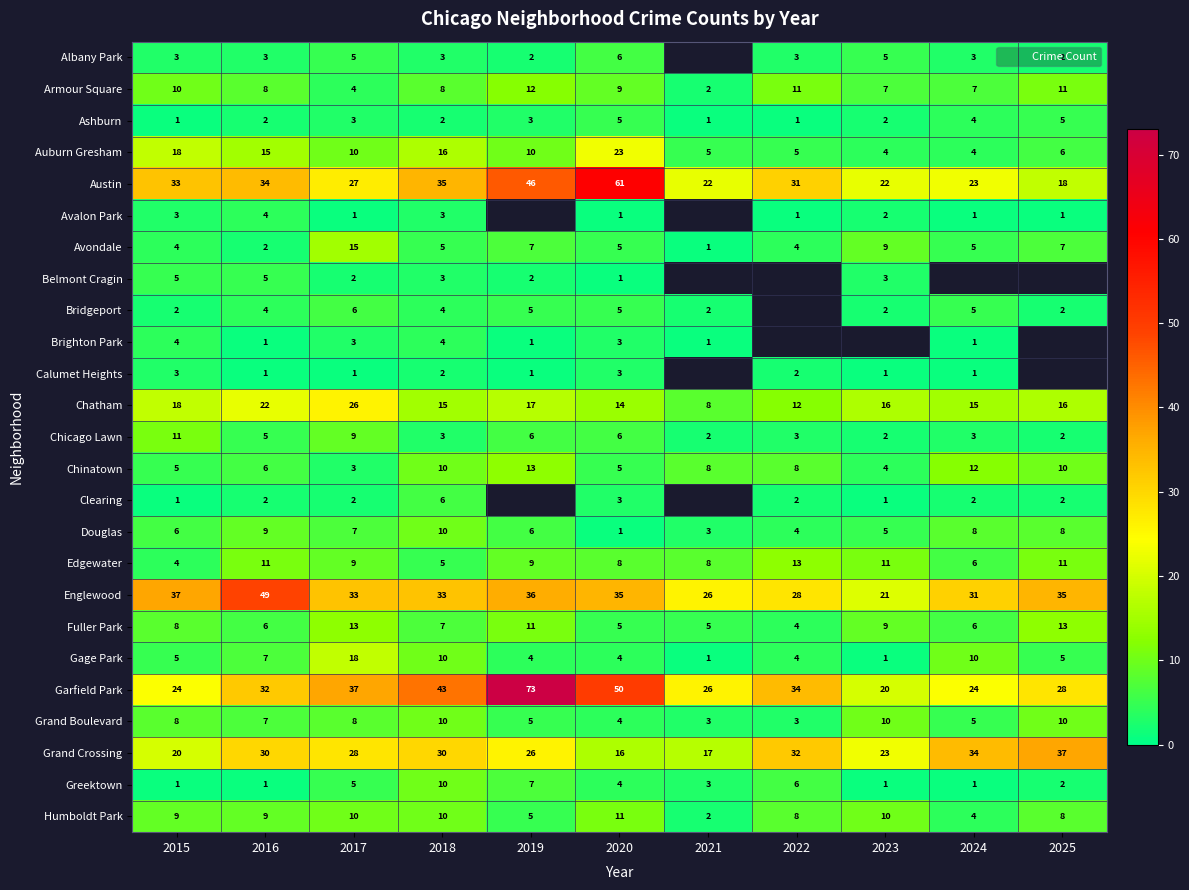

Where is Douglas nearest to the value 5?

2023